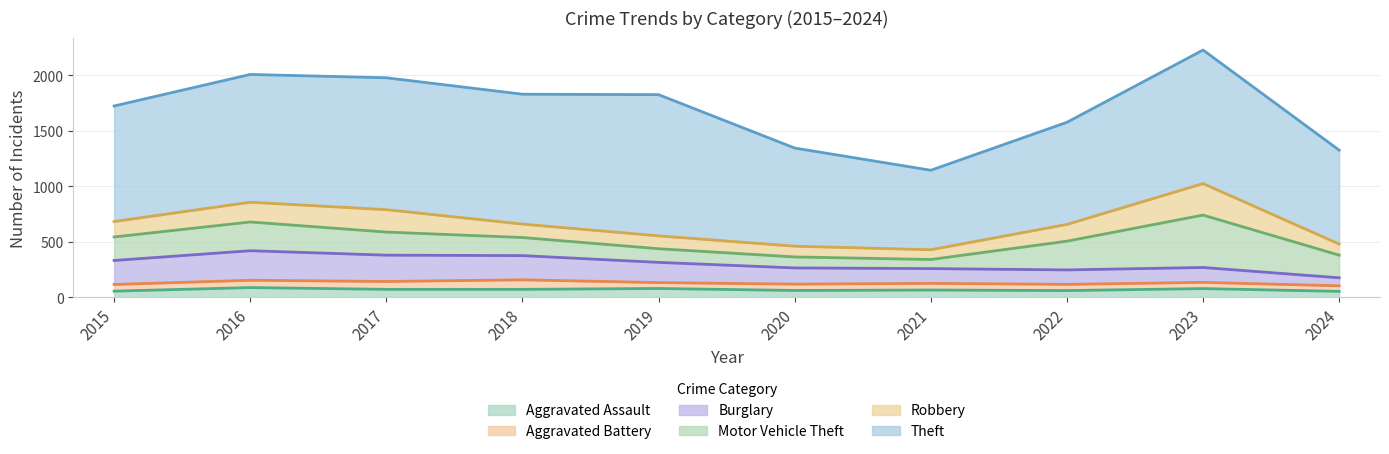

At how many categories does at least one series exceed 498?

10